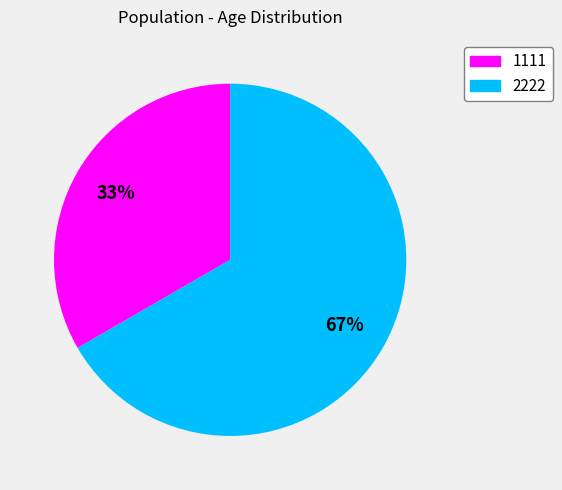

Count the number of slices in the pie.

2